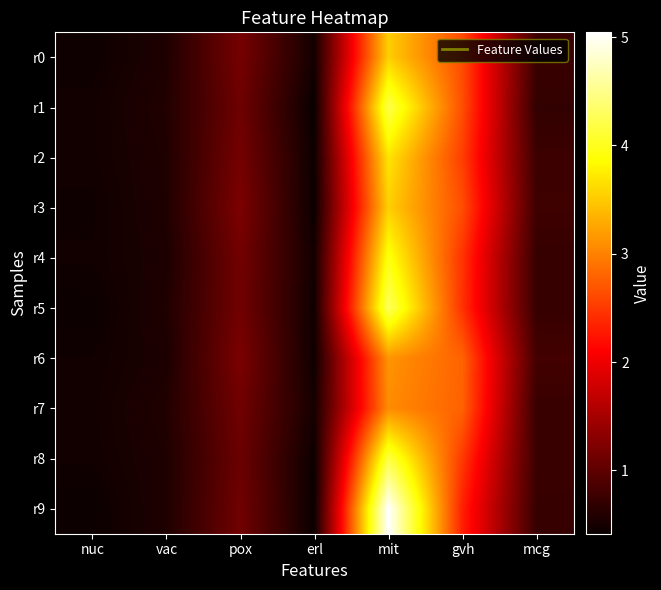

Which series changed the most between mit and gvh?

r9